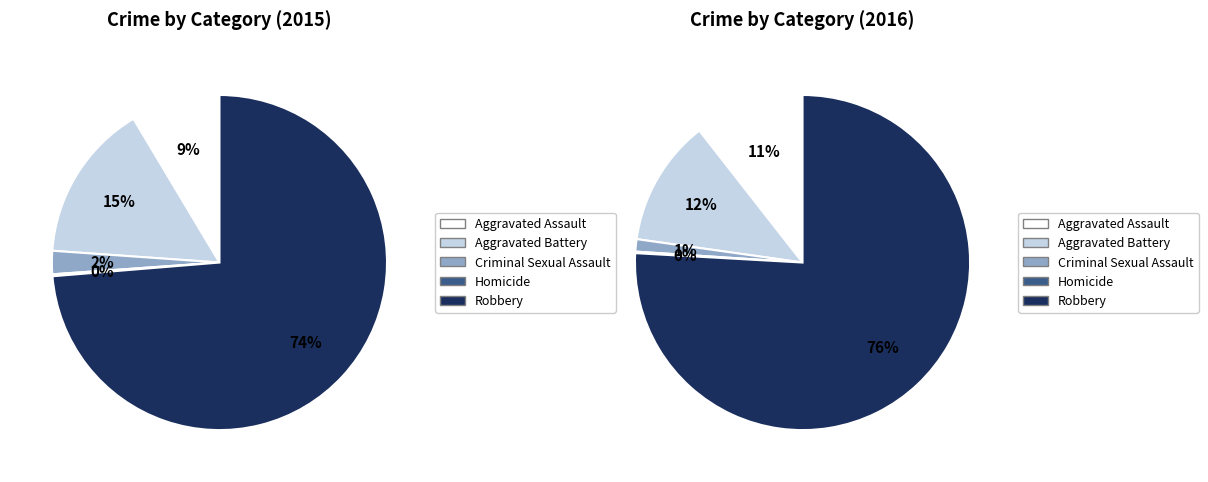

What is the change in value from Aggravated Battery to Robbery?

+313